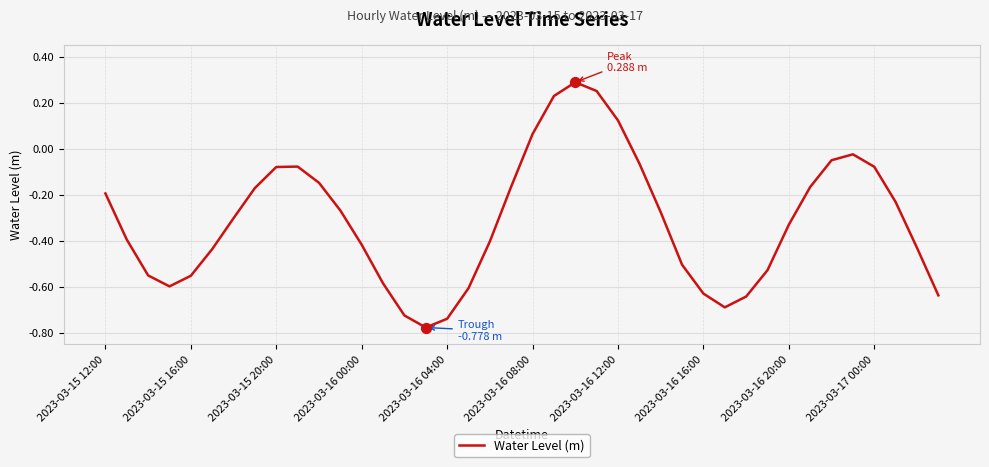

Does the chart have visible grid lines?

Yes